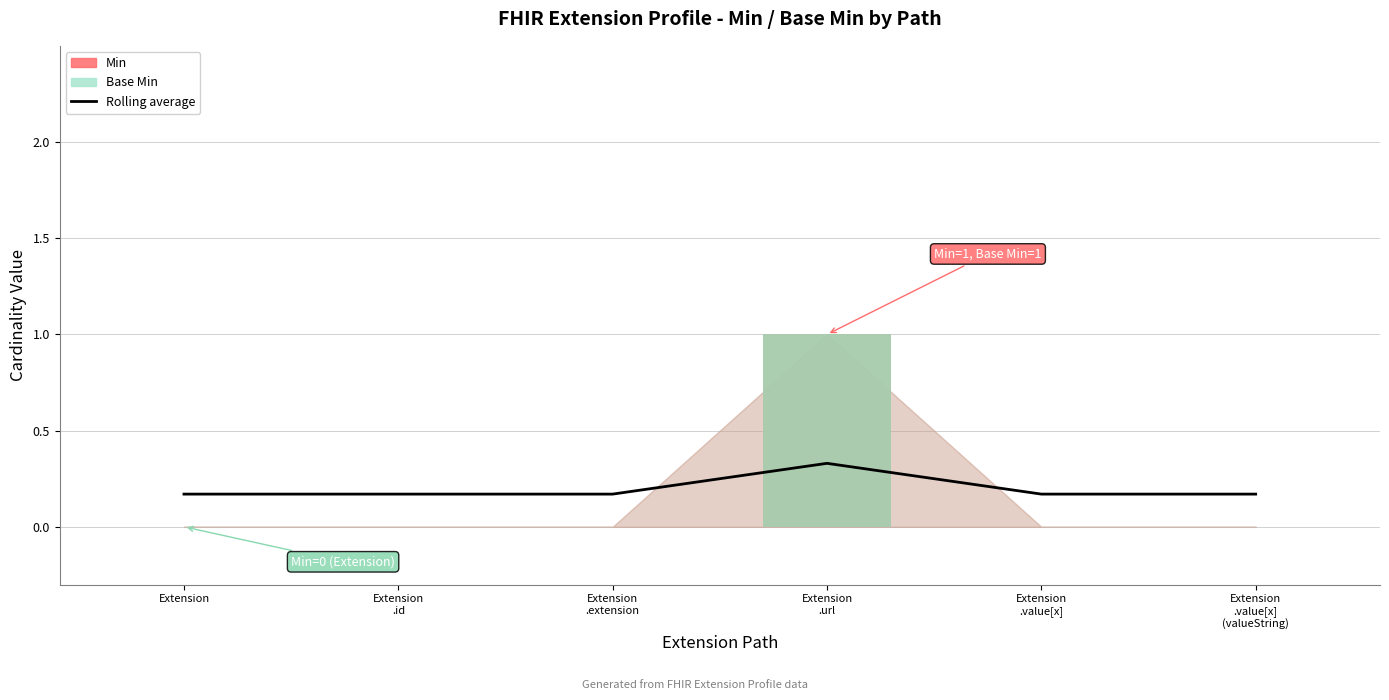

Which category has the highest value in the Base Min series?

Extension
.url